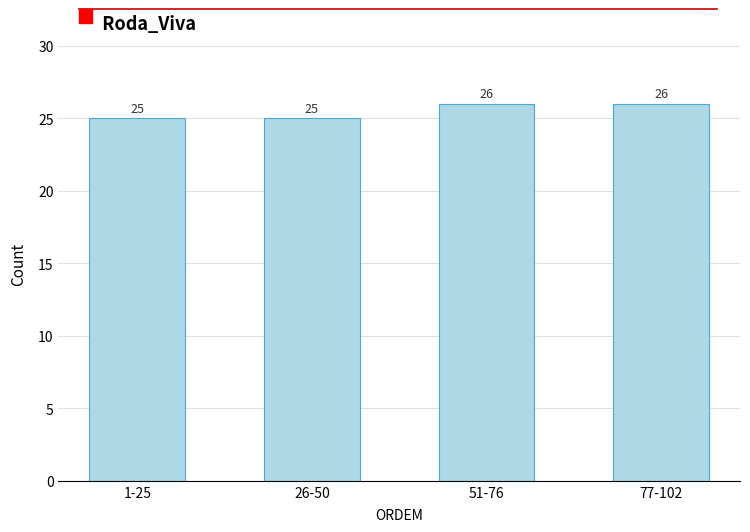

Reading right to left, extract all data points from this chart.

26	26	25	25